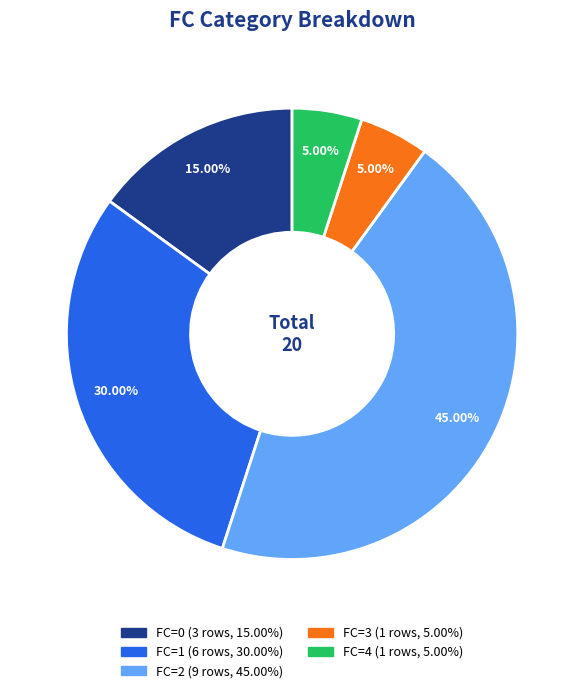

Does any single category account for the majority?

No